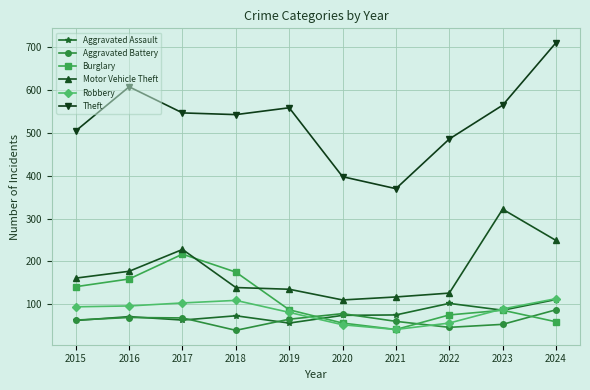

Which series changed the most between 2018 and 2019?

Burglary